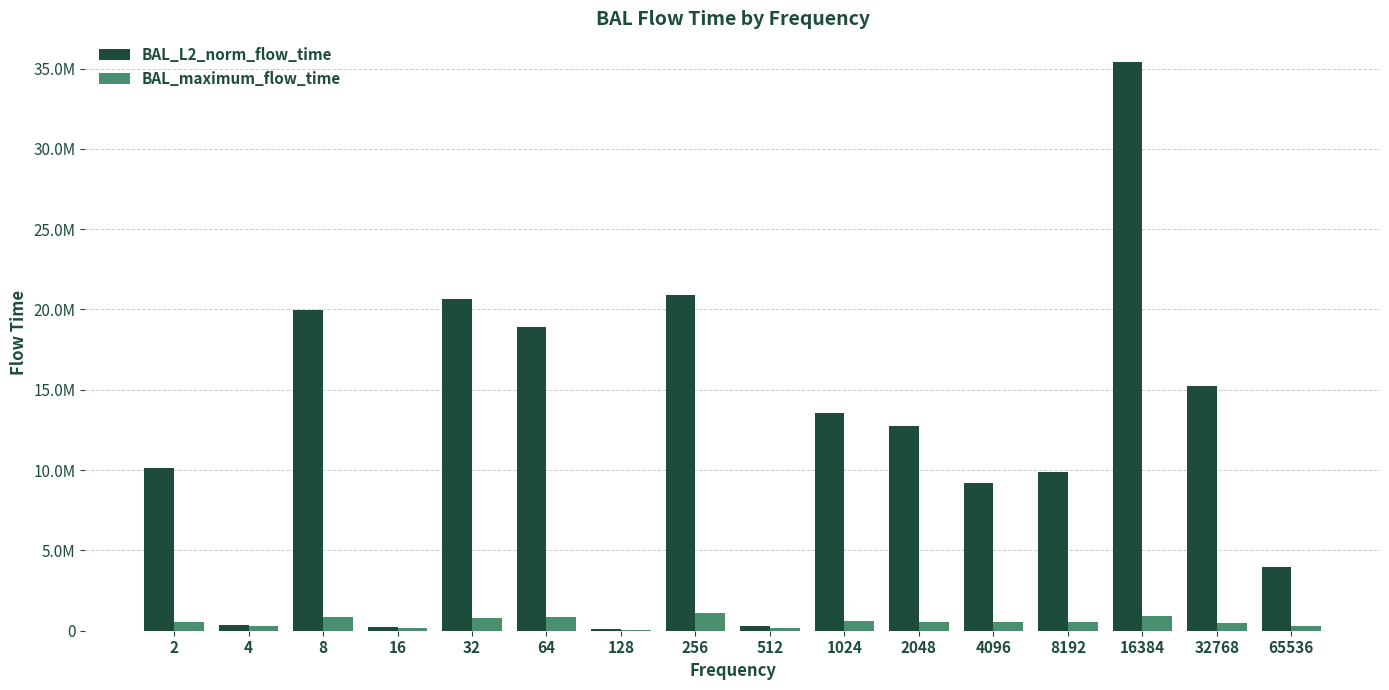

What is the value of the BAL_maximum_flow_time bar at the 4th from the left?

177210.0